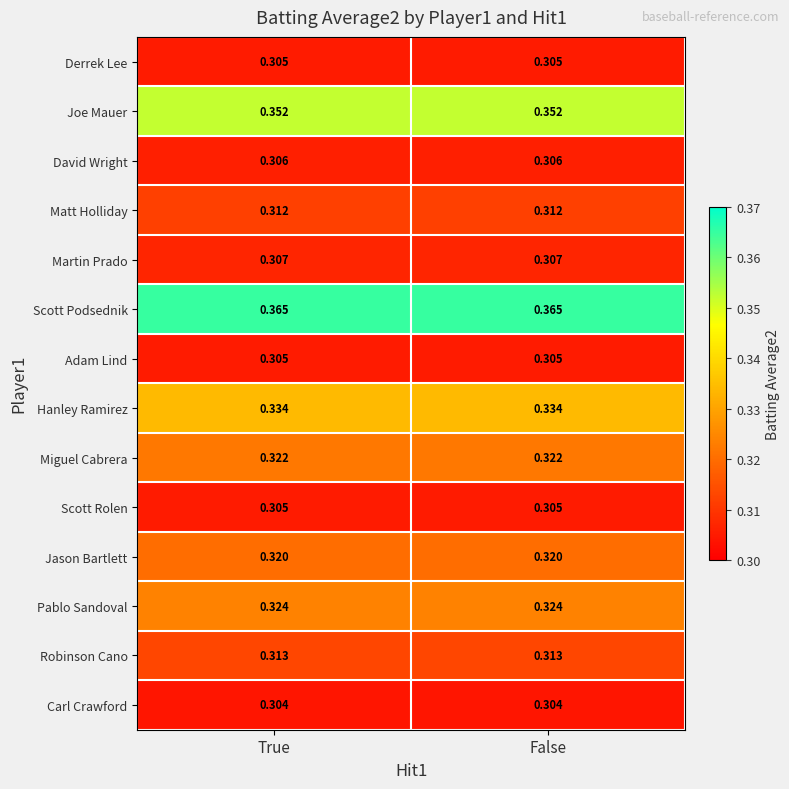

Is the value of Robinson Cano at False greater than the value of David Wright at True?

Yes